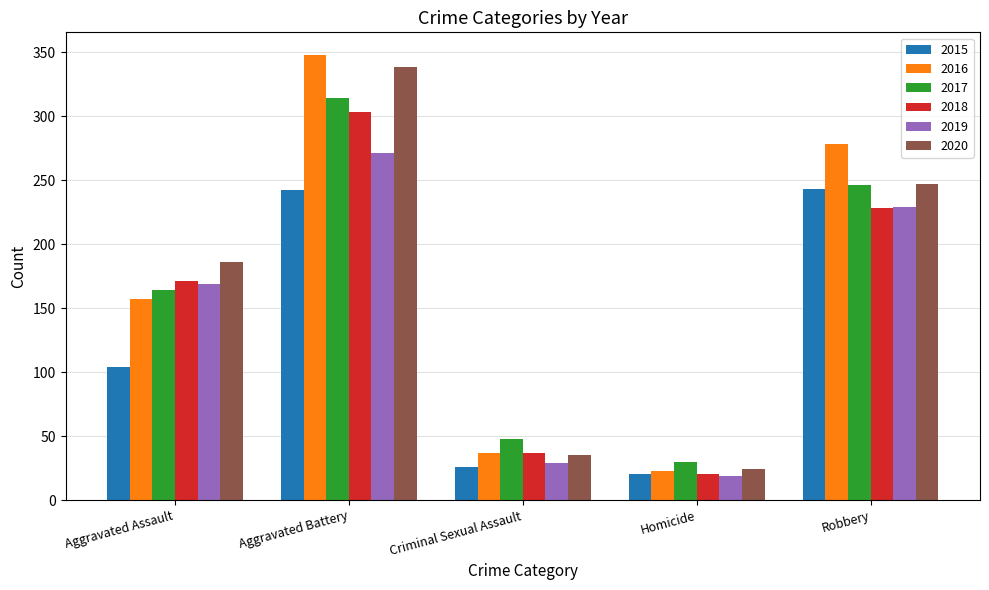

What is the label of the 5th bar from the right?

Aggravated Assault